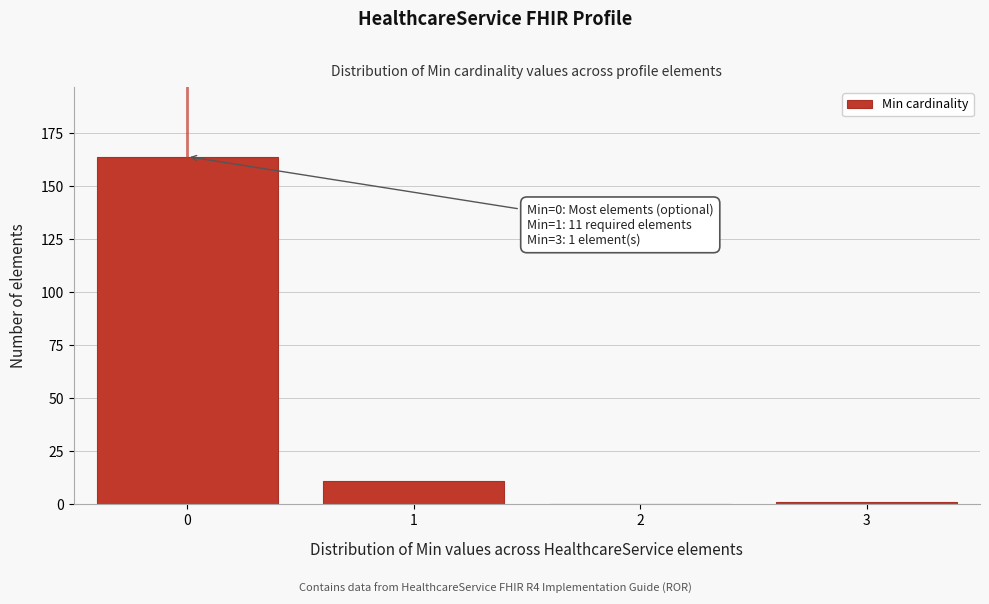

Reading right to left, extract all data points from this chart.

3=1	2=0	1=11	0=164